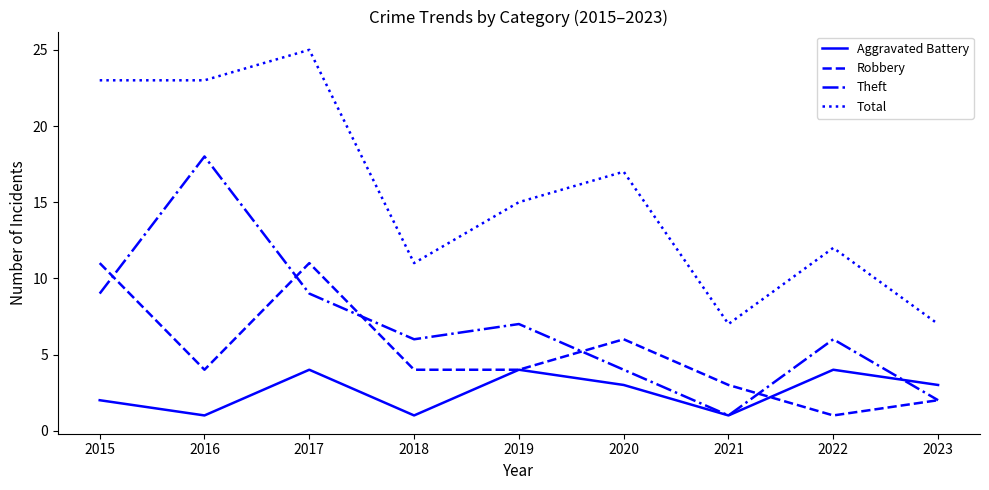

At which label does Total first exceed 15?

2015